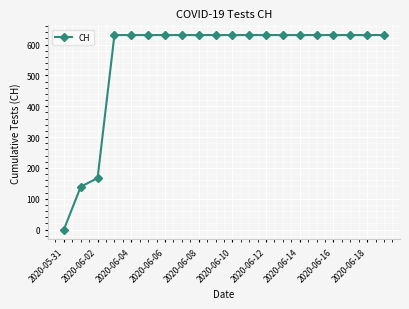

What is the difference between the second highest and minimum values?

631